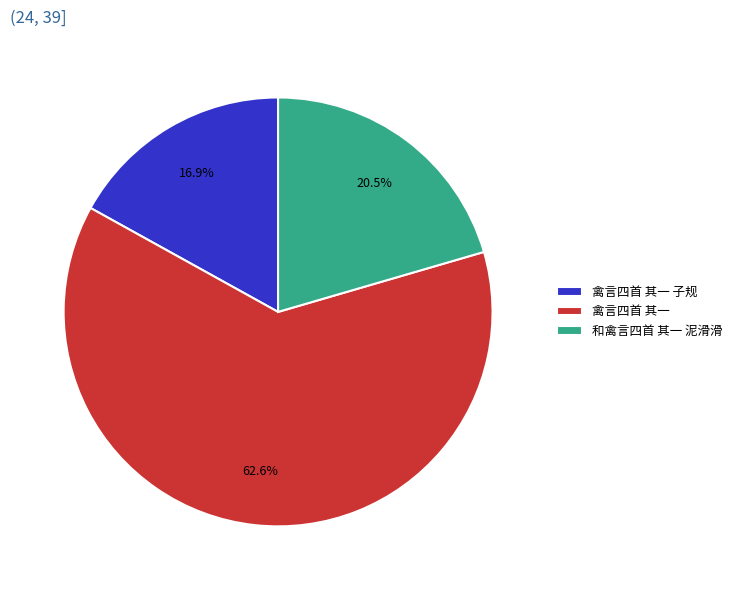

Which category has the biggest portion of the pie?

禽言四首 其一